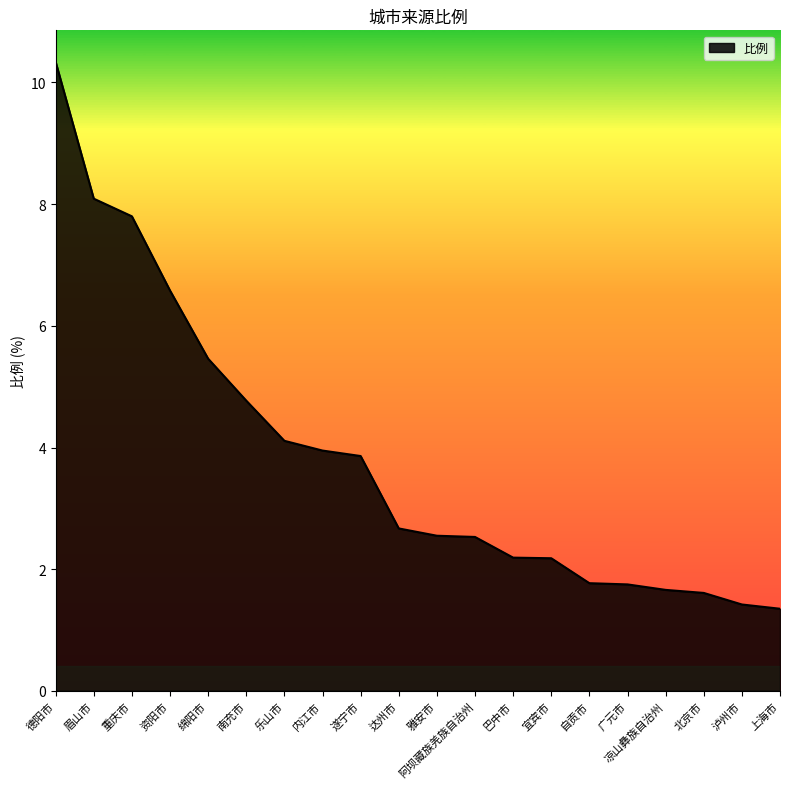

What is the change in value from 内江市 to 北京市?

-2.3